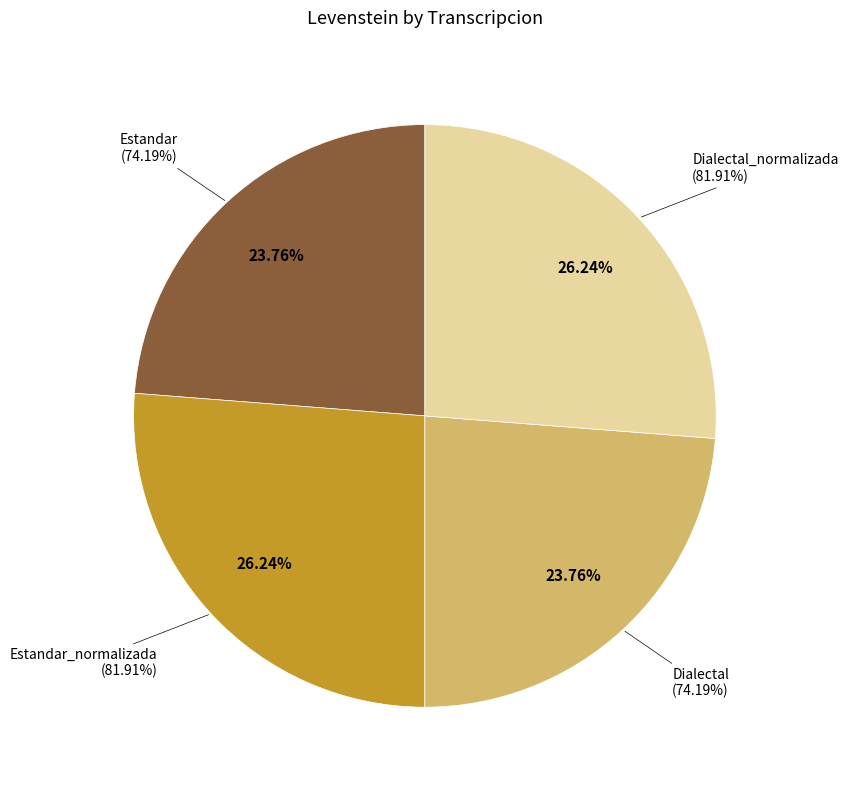

Does Dialectal_normalizada account for over 50% of the chart?

No